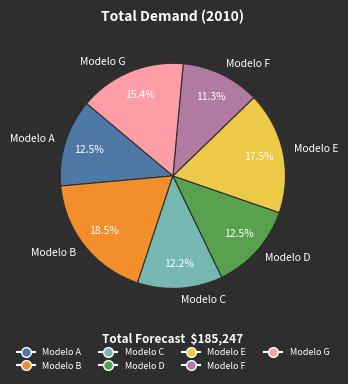

Between Modelo C and Modelo E, which is larger?

Modelo E